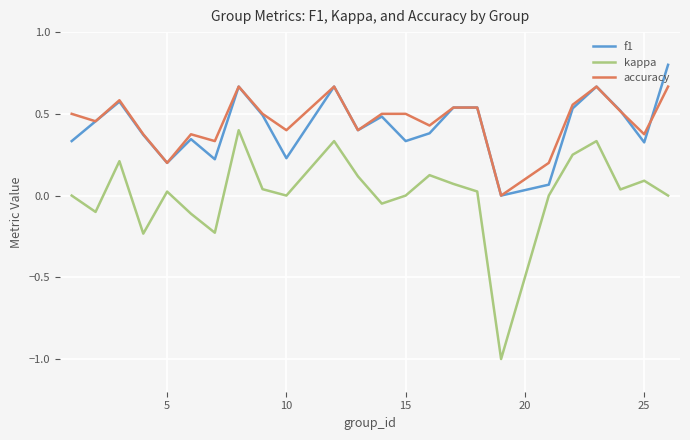

How many categories are shown in the chart?

24